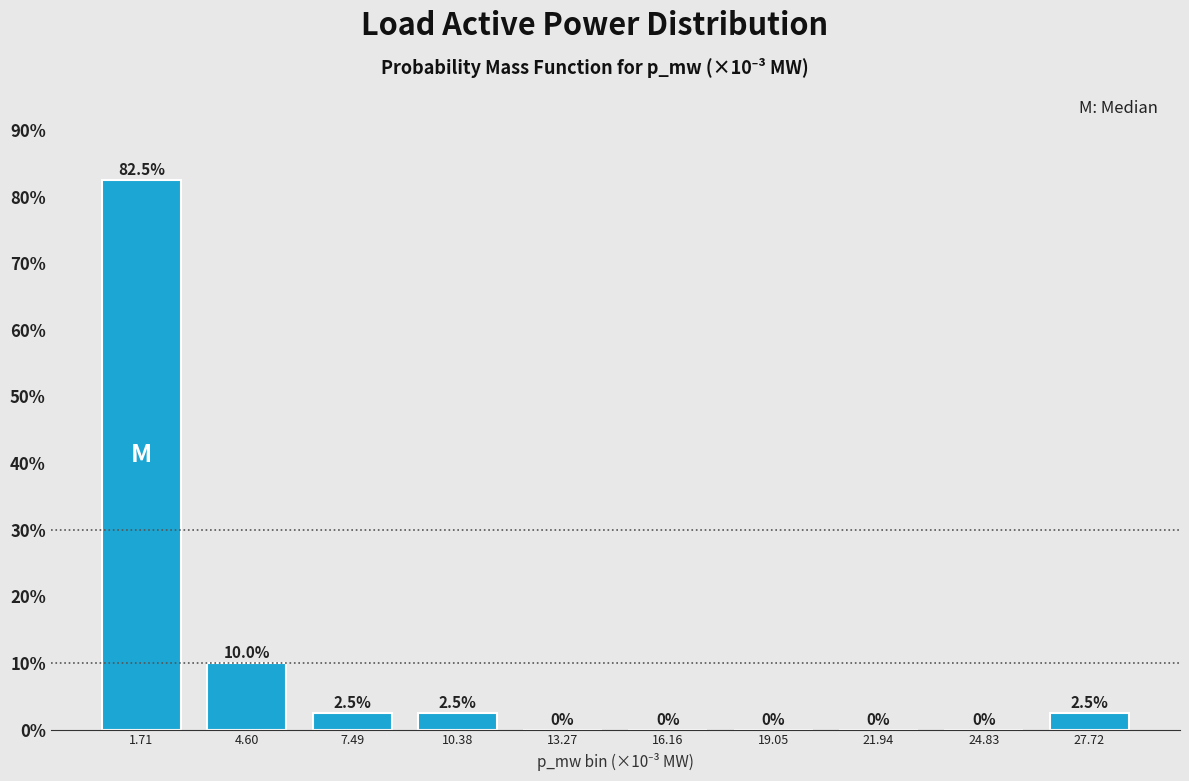

Reading left to right, transcribe all the data shown in this chart.

1.71=82.5	4.60=10.0	7.49=2.5	10.38=2.5	13.27=0.0	16.16=0.0	19.05=0.0	21.94=0.0	24.83=0.0	27.72=2.5